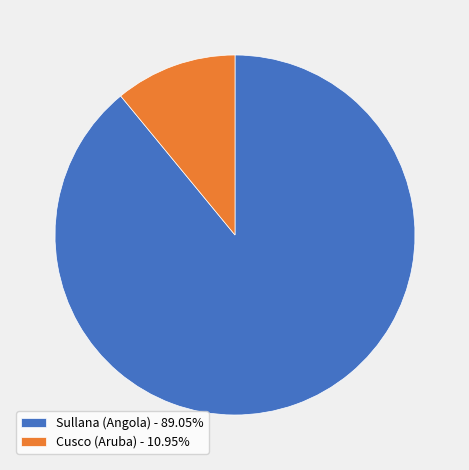

Rank the categories by value from lowest to highest.

Cusco (Aruba), Sullana (Angola)